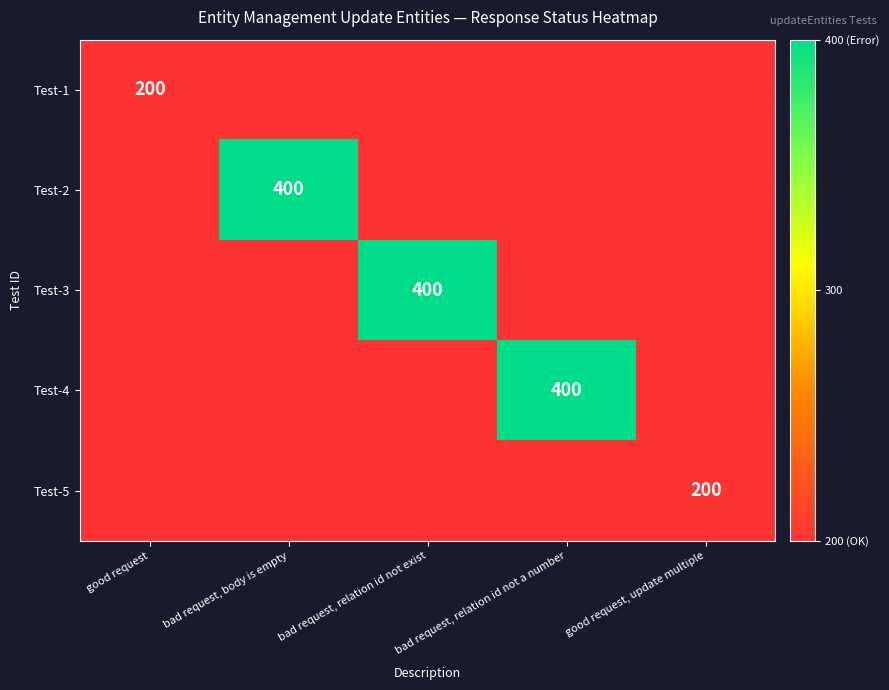

Is it true that Test-3 equals 134 at bad request, relation id not exist?

False